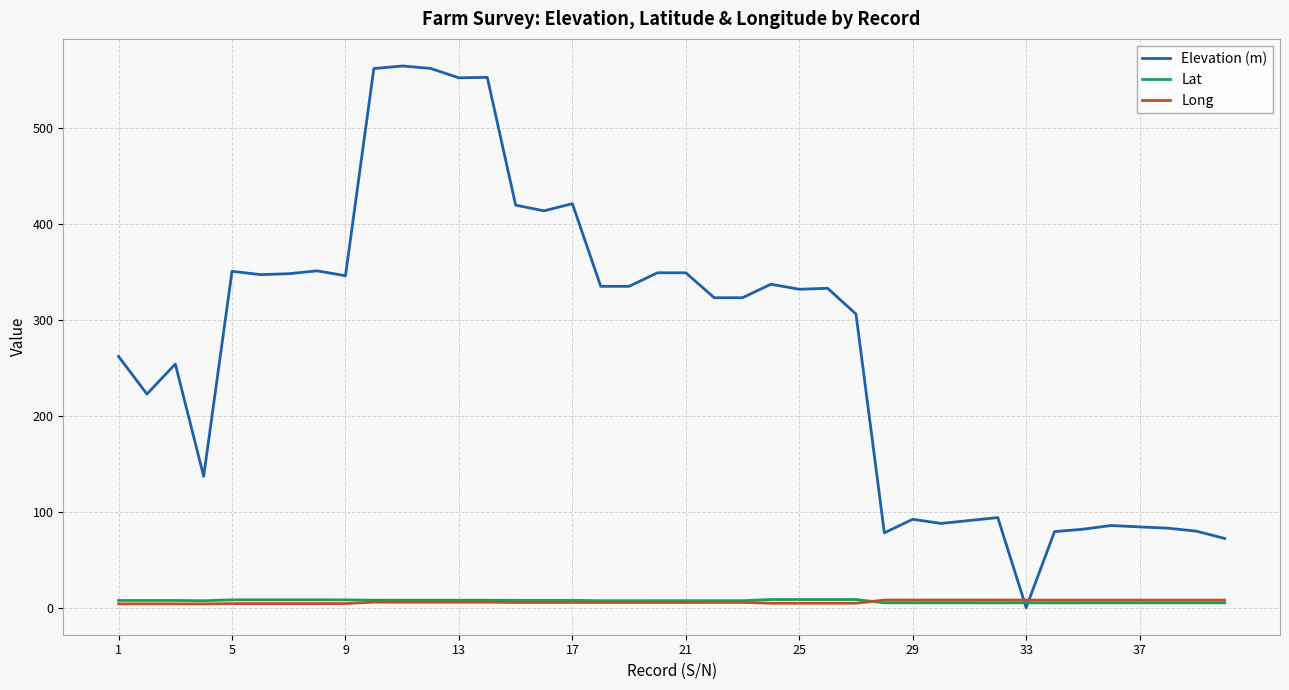

Which series has the largest total across all categories?

Elevation (m)